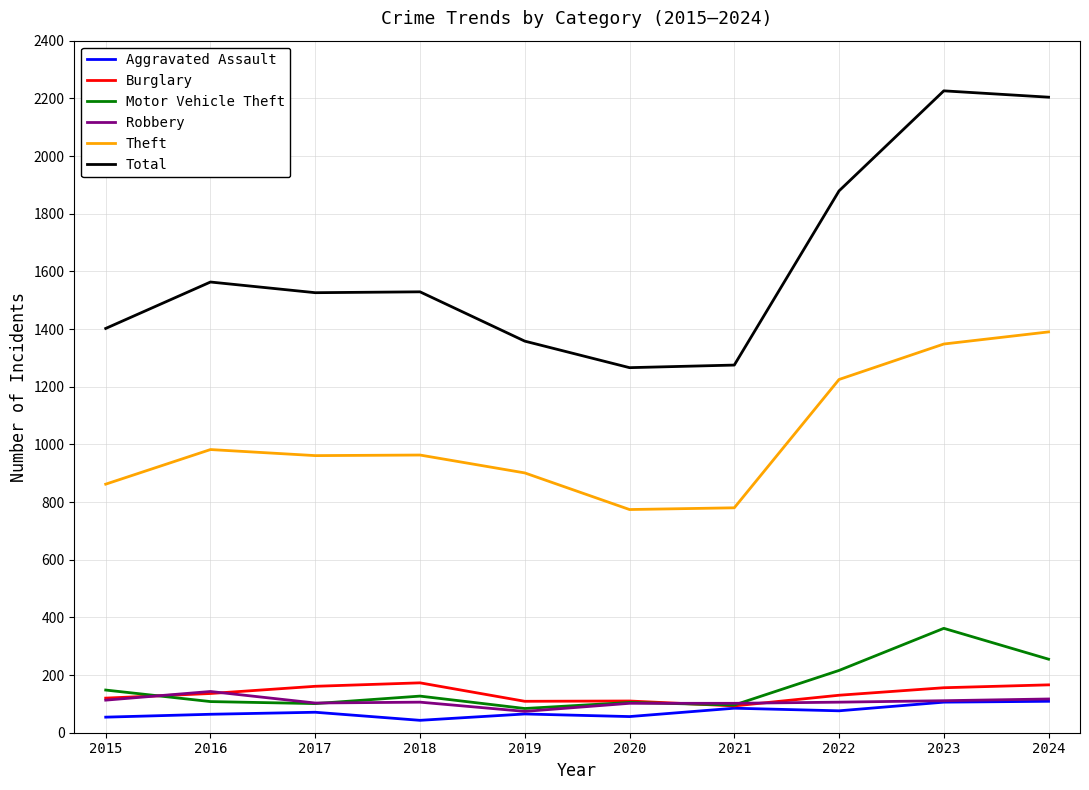

What is the spread (max minus min) of values at 2016?

1499